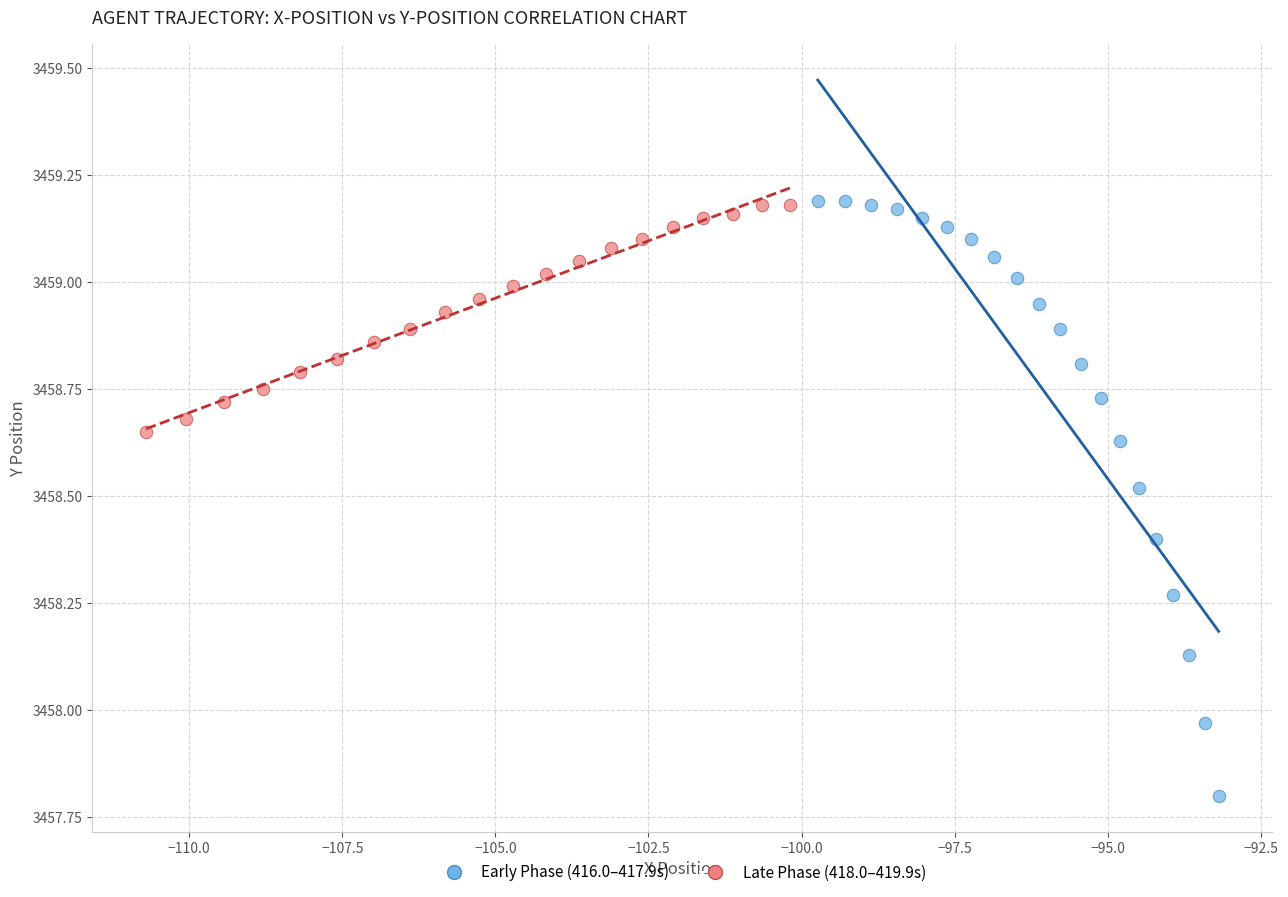

Which series reaches the minimum Y coordinate?

Early Phase (416.0–417.9s)